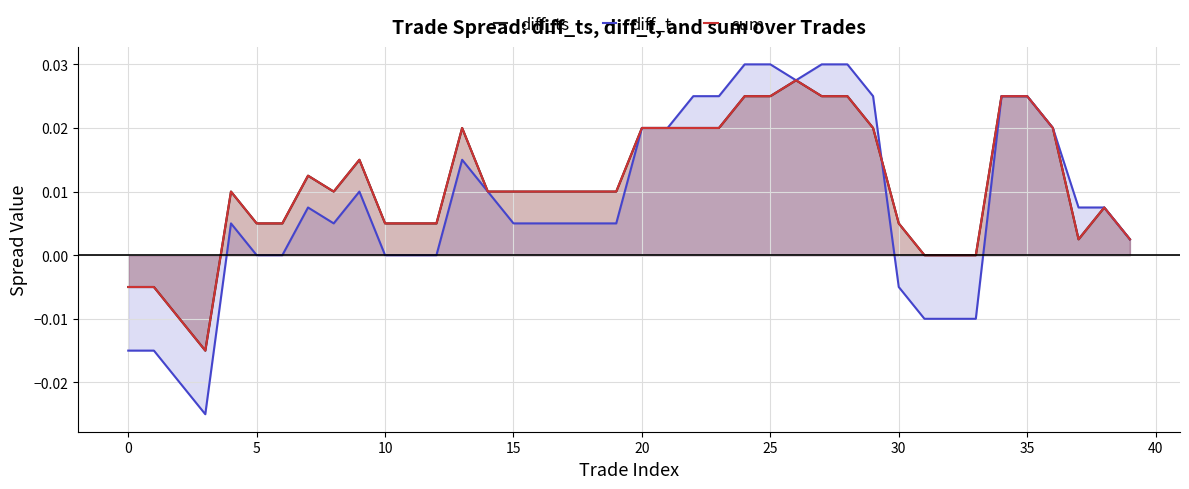

What is the sum of all diff_t values?

0.3